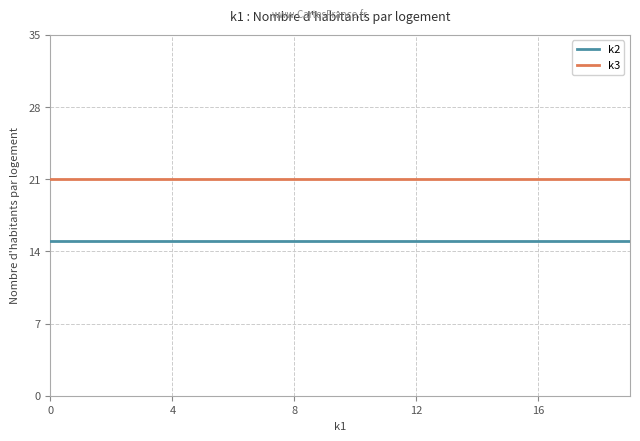

Reading left to right, transcribe all the data shown in this chart.

k2: 15	15	15	15	15	15	15	15	15	15	15	15	15	15	15	15	15	15	15	15
k3: 21	21	21	21	21	21	21	21	21	21	21	21	21	21	21	21	21	21	21	21